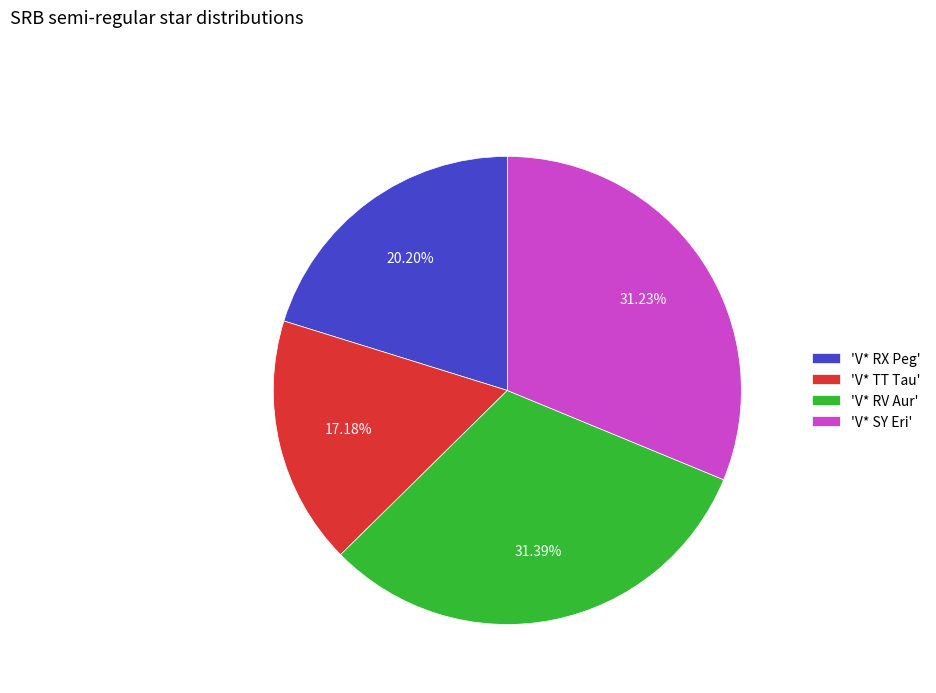

Which category has the smallest portion of the pie?

'V* TT Tau'